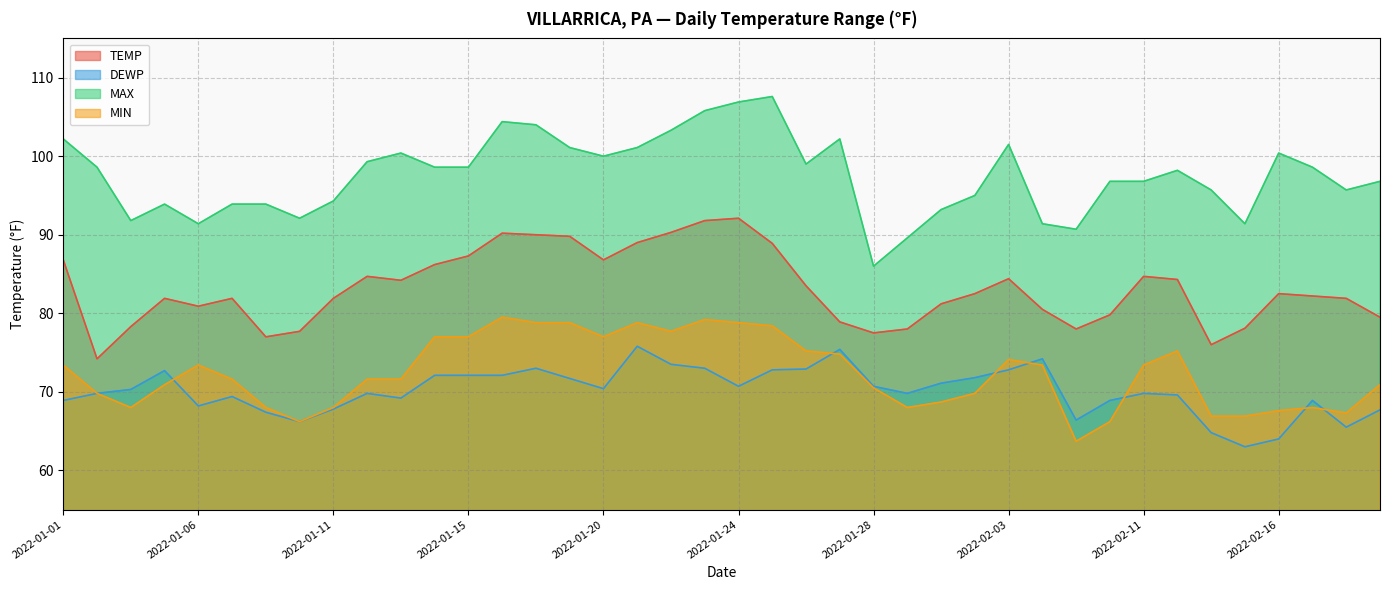

What is the sum of the TEMP values at 2022-01-13 and 2022-02-11?

168.9